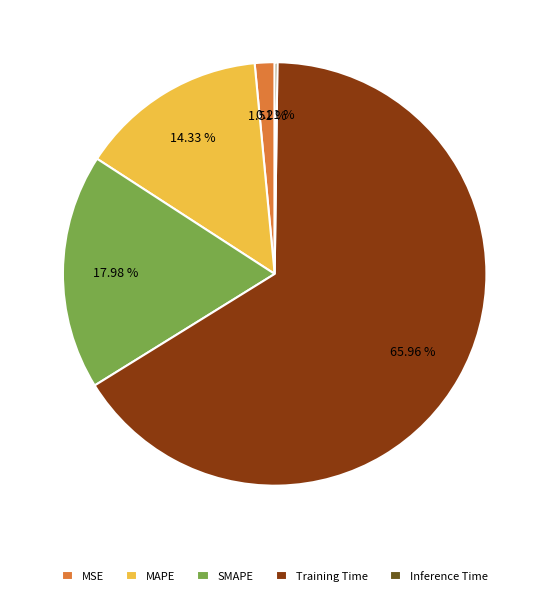

Is there any slice that represents more than half of the pie?

Yes